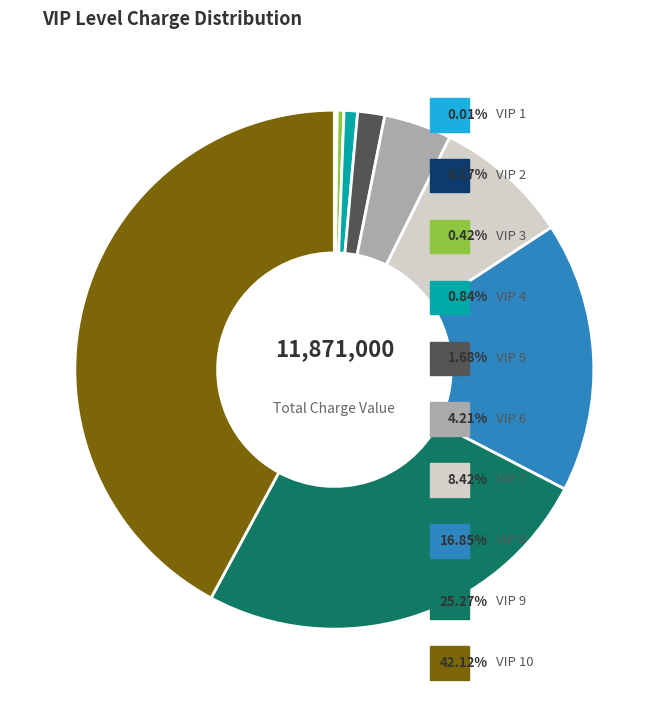

Is there any slice that represents more than half of the pie?

No